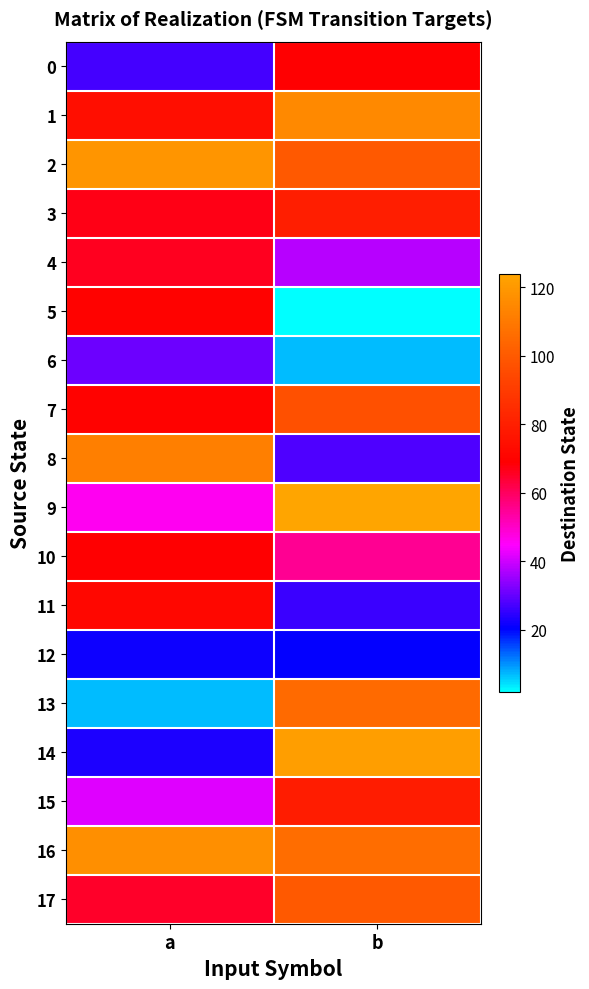

Reading left to right, transcribe all the data shown in this chart.

0: a=27	b=69
1: a=74	b=115
2: a=119	b=100
3: a=67	b=80
4: a=66	b=38
5: a=70	b=2
6: a=31	b=7
7: a=70	b=97
8: a=112	b=28
9: a=46	b=124
10: a=69	b=55
11: a=72	b=26
12: a=22	b=21
13: a=7	b=105
14: a=23	b=122
15: a=42	b=79
16: a=117	b=106
17: a=65	b=100